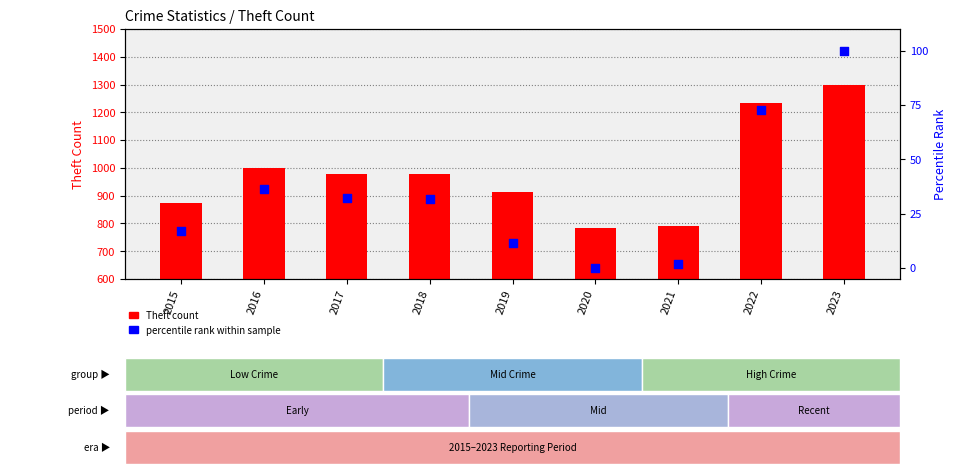

What are all the series names shown in the legend?

Theft count, percentile rank within sample